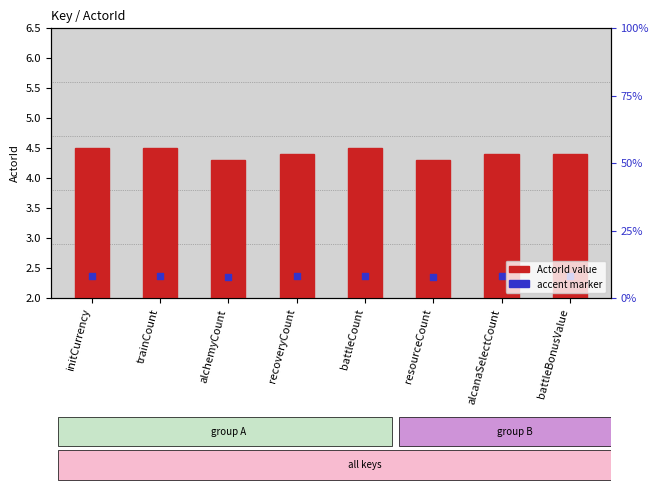

Which series contains the lowest Y value?

ActorId value